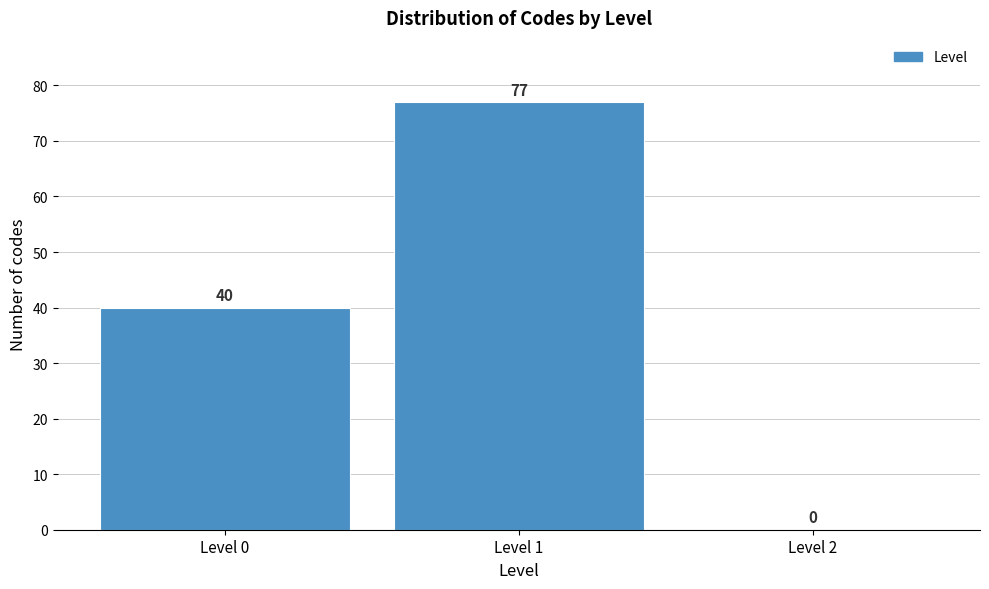

Reading left to right, transcribe all the data shown in this chart.

Level 0=40	Level 1=77	Level 2=0